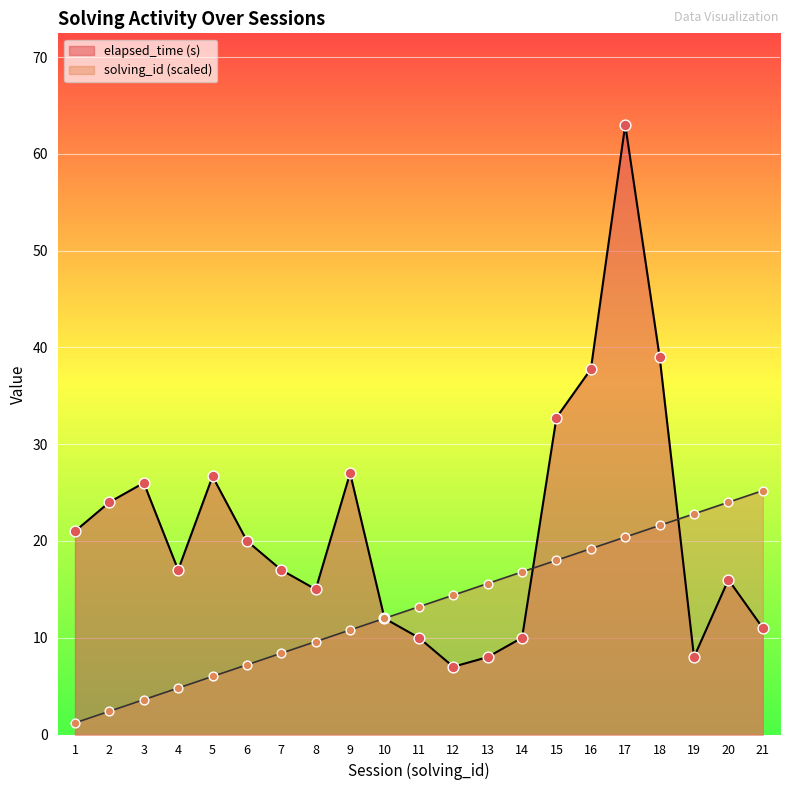

At which category is the sum across all series the highest?

17